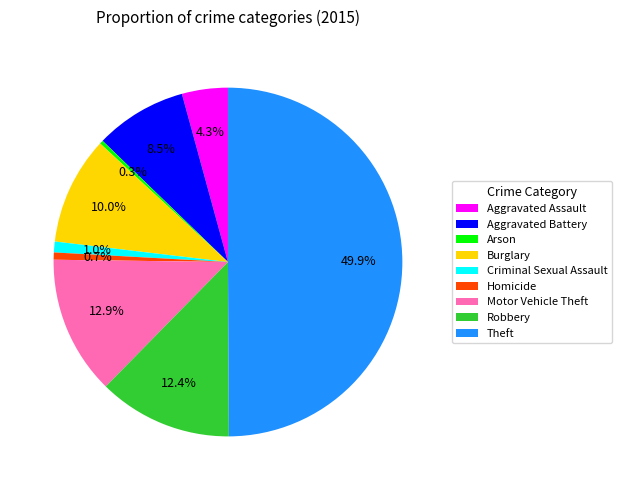

To the nearest percent, what is the difference between the Theft and Arson slice percentages?

50%